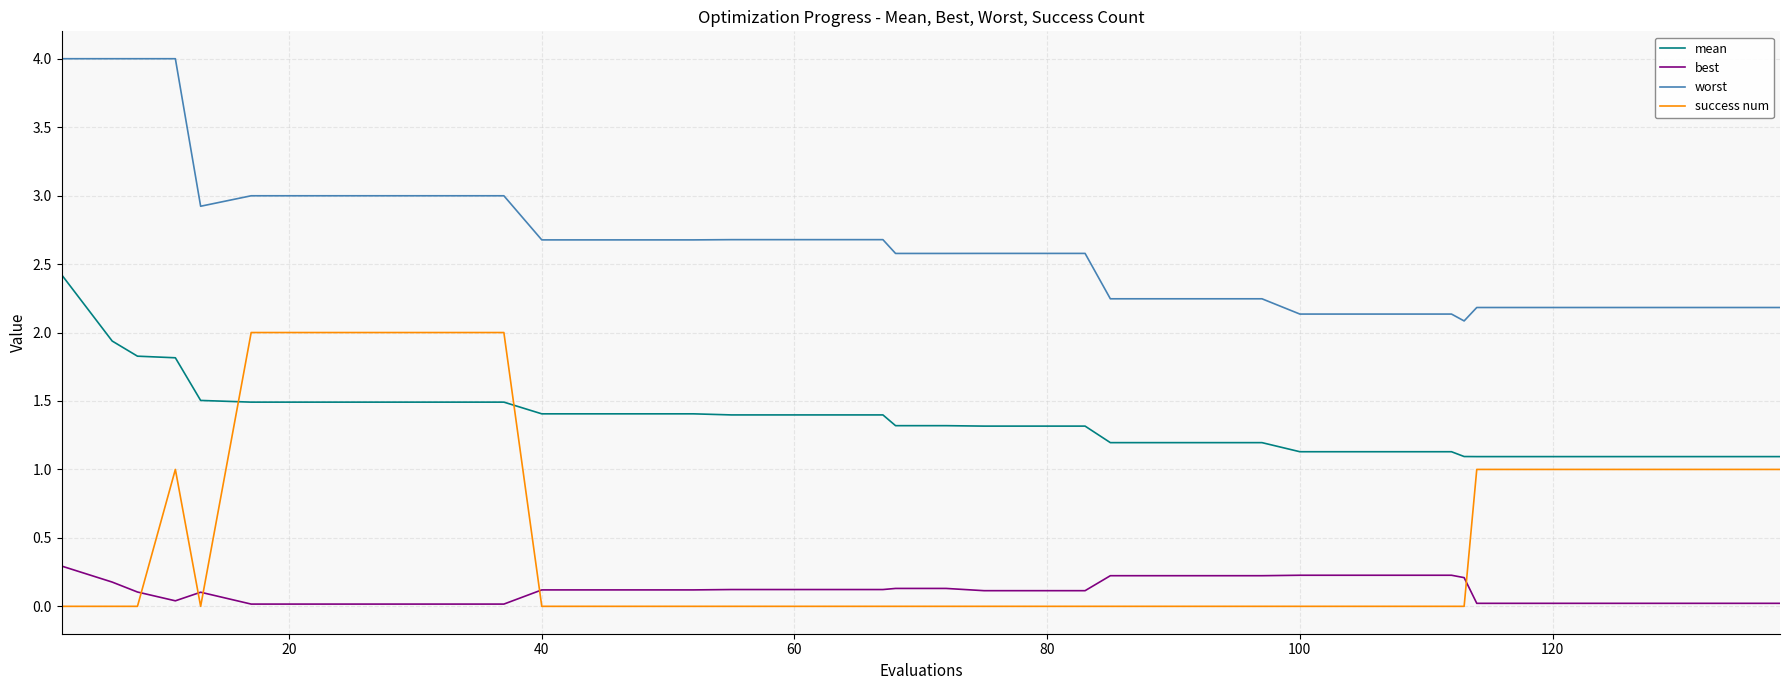

What is the difference between the maximum and minimum values in the best series?

0.3